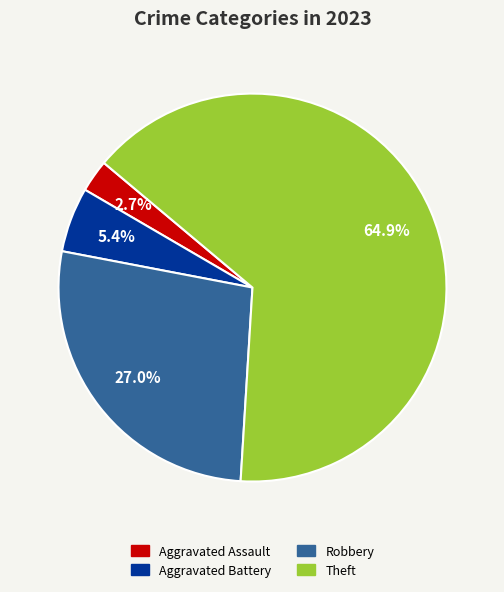

Is there any slice that represents more than half of the pie?

Yes